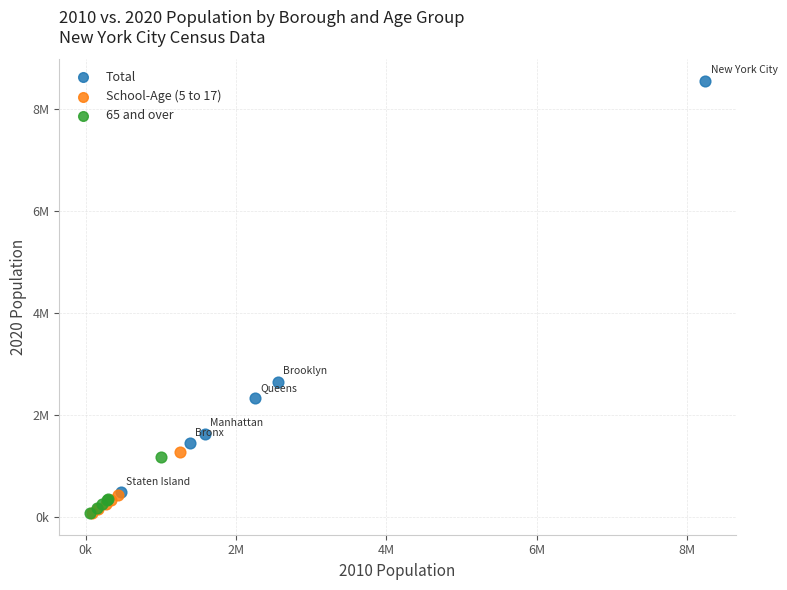

Which series has the widest spread of Y values?

Total